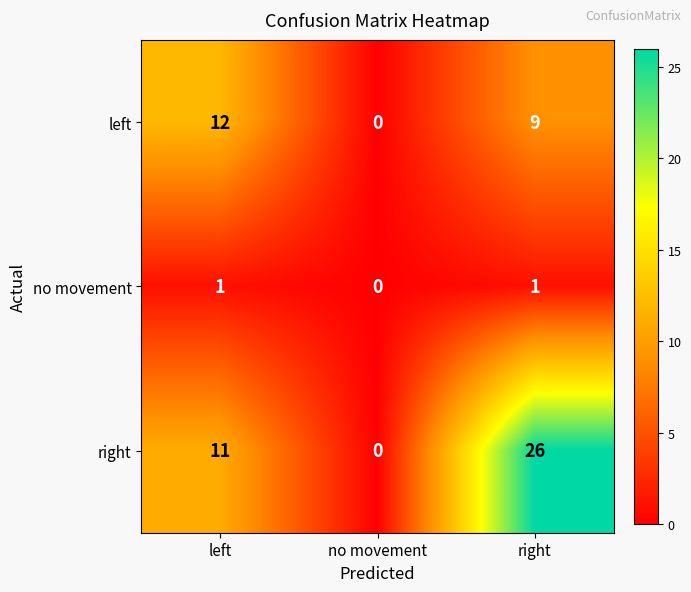

Rank the series at left from highest to lowest value.

left, right, no movement